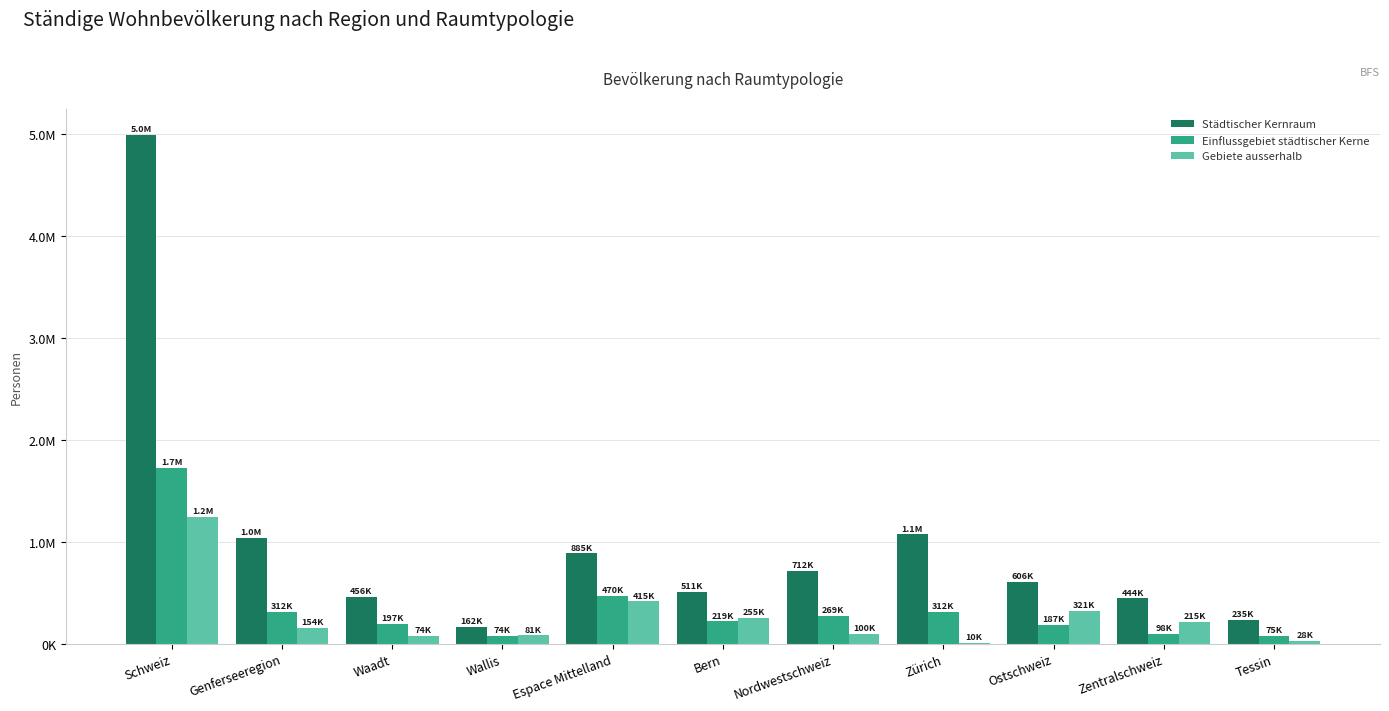

Does the chart contain stacked bars?

No